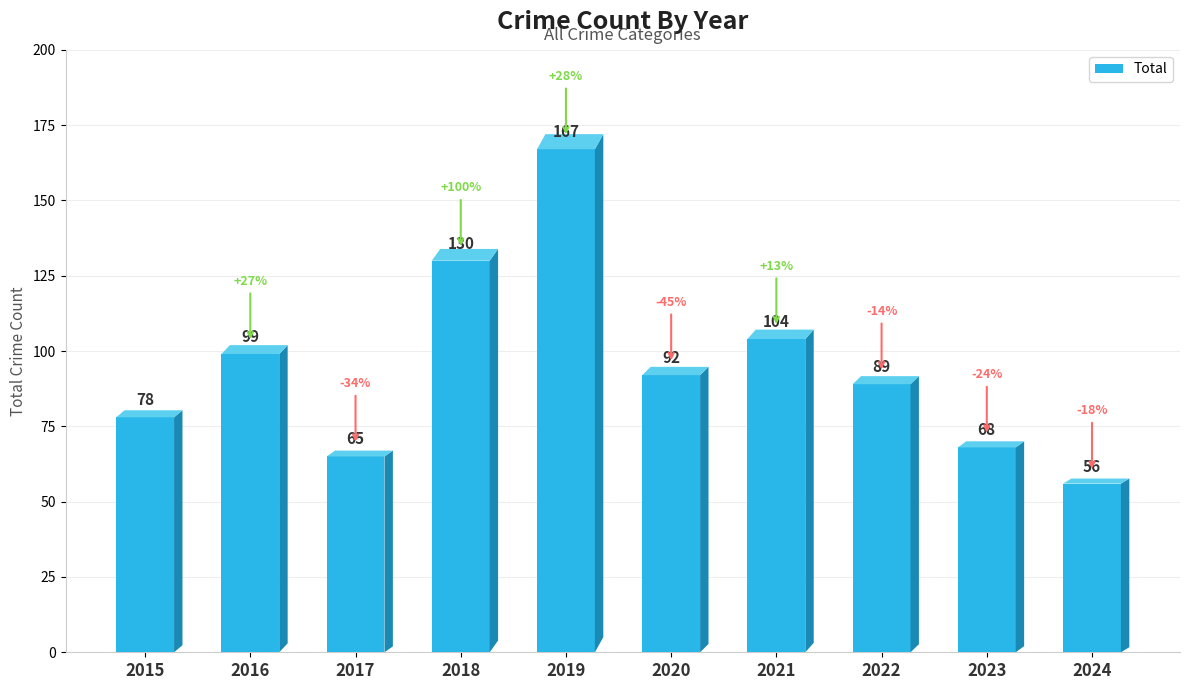

True or false: the data shows 89 at 2022.

True